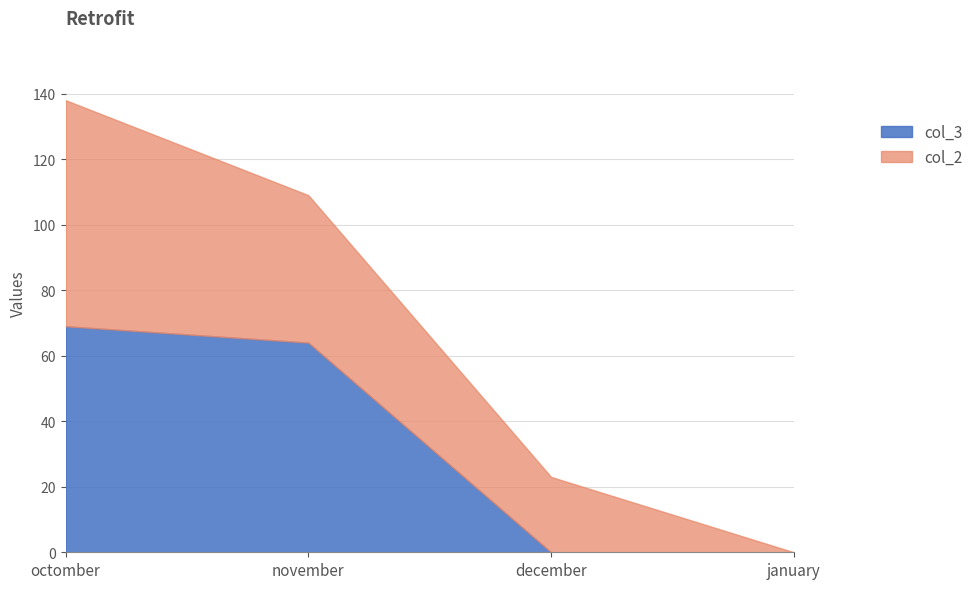

Which series has the largest total across all categories?

col_2